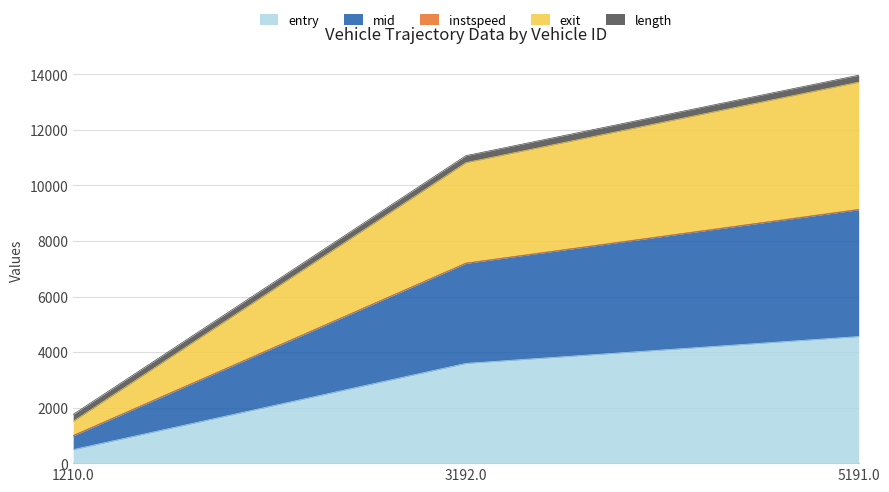

True or false: entry has a value of 5089.5 at 3192.0.

False